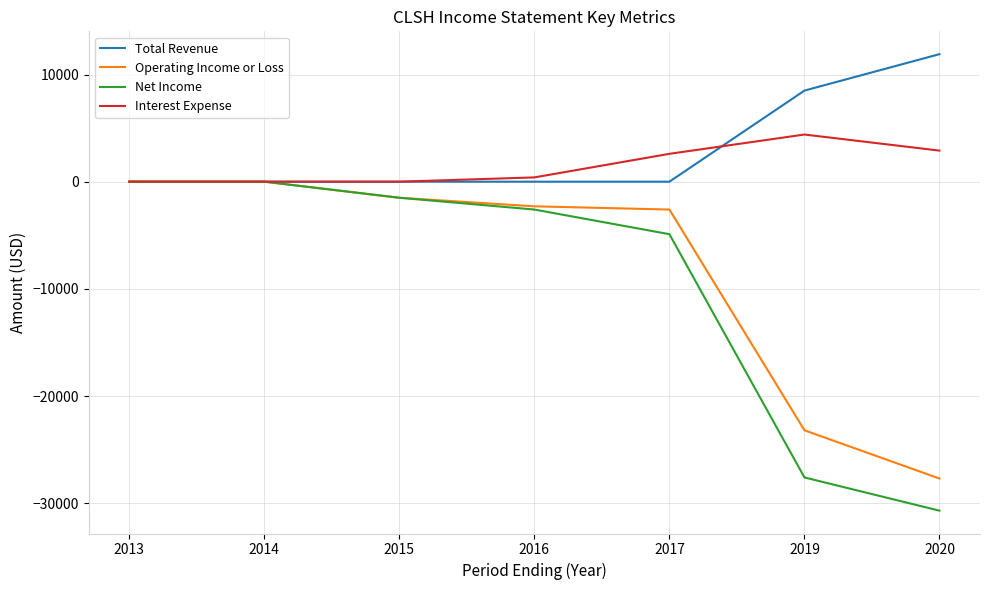

Which category has the highest value across all series?

2020